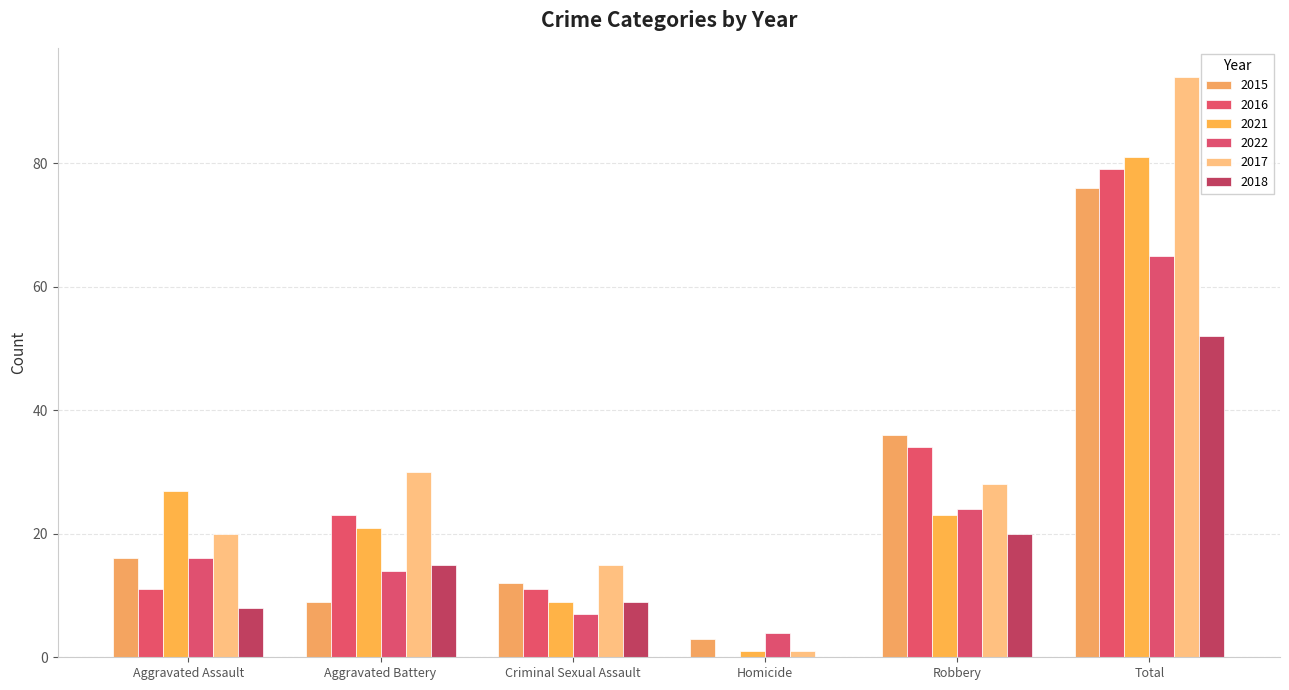

Are the bars horizontal?

No